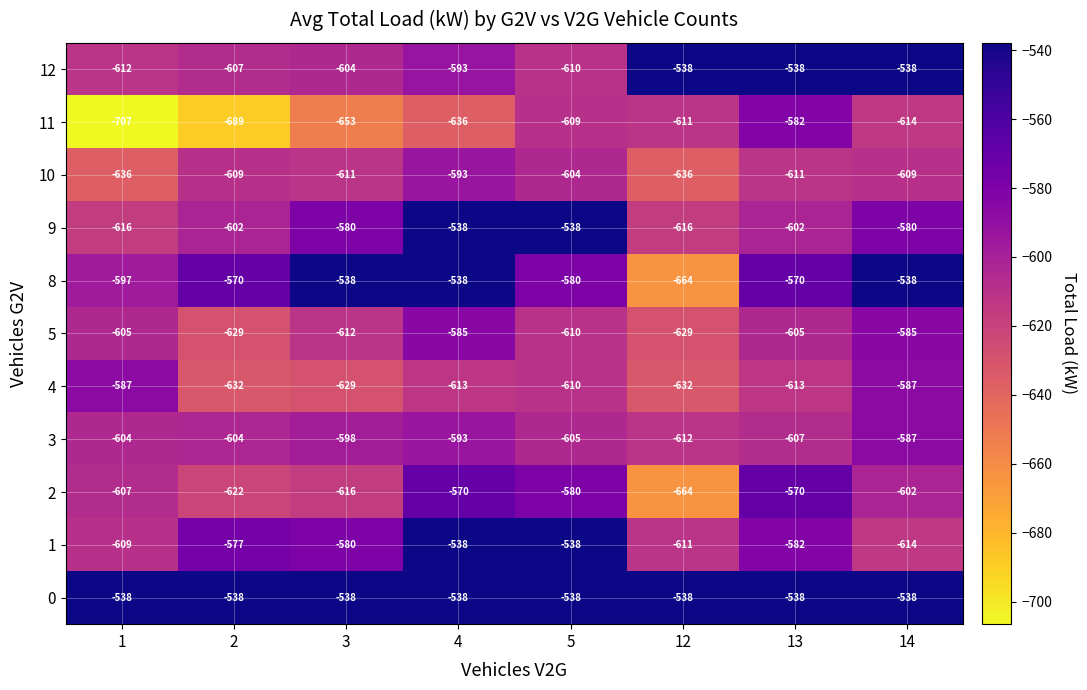

At which category is the sum across all series the highest?

4